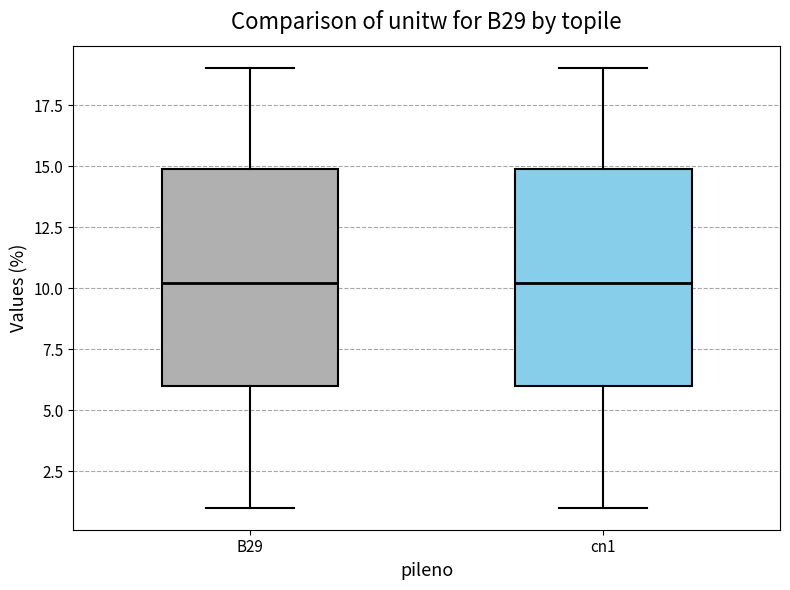

Where does the median line of the box for cn1 sit on the y-axis? The values are not printed on the chart, so give them approximately, as read against the axis.

10